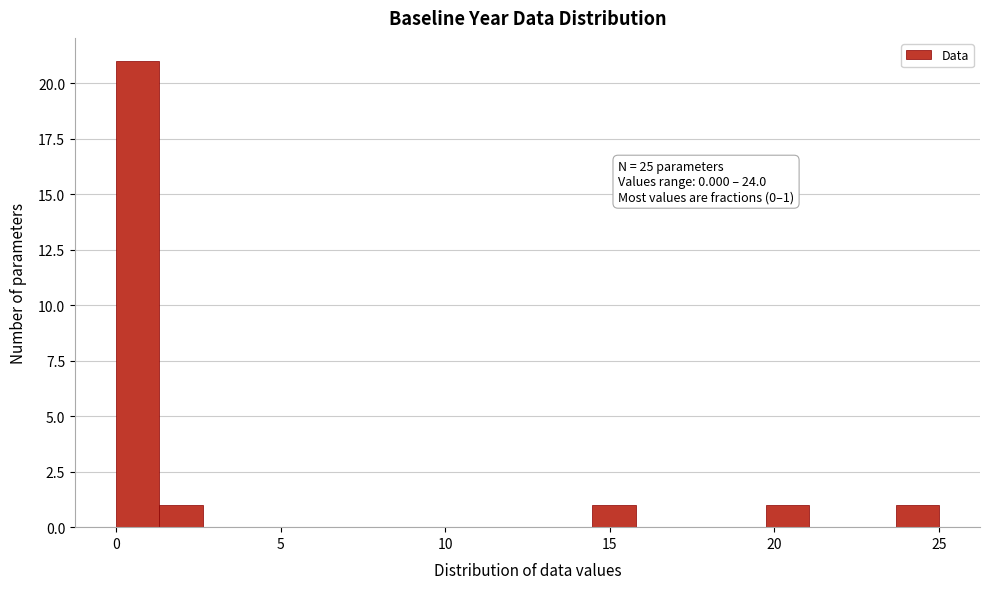

Around what value on the x-axis is the tallest bar? Give the approximate position of its centre, as read against the axis.

0.5